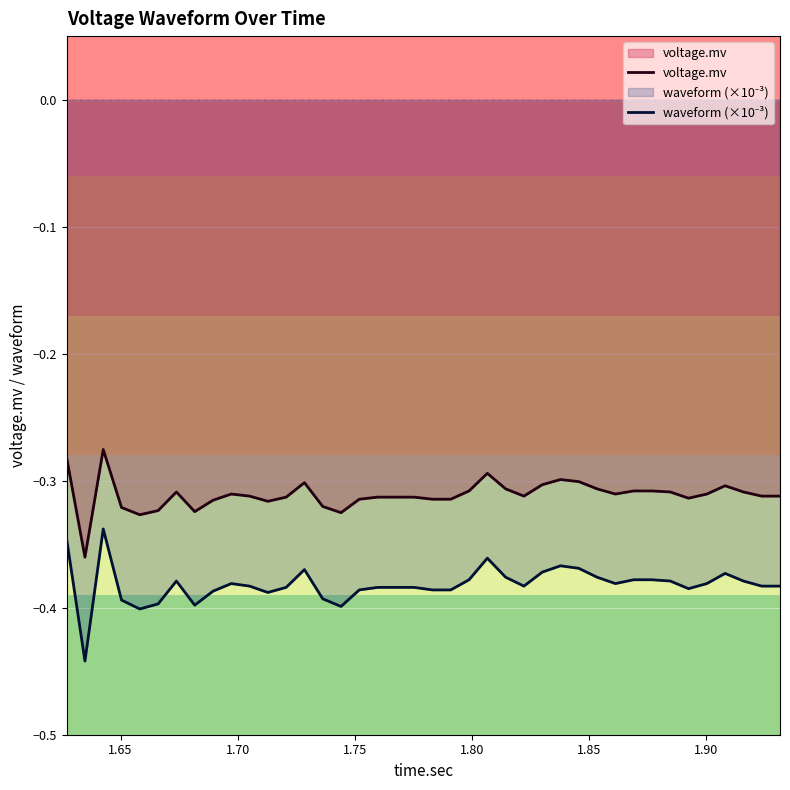

How many series are shown in this chart?

2